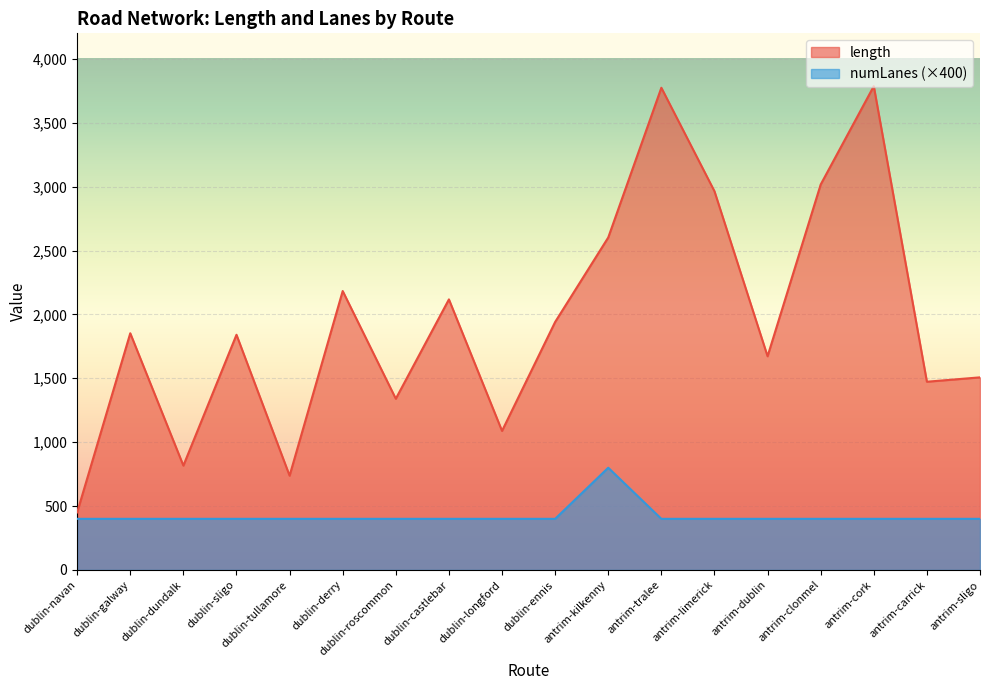

What is the sum of the numLanes values at antrim-clonmel and antrim-cork?

800.0